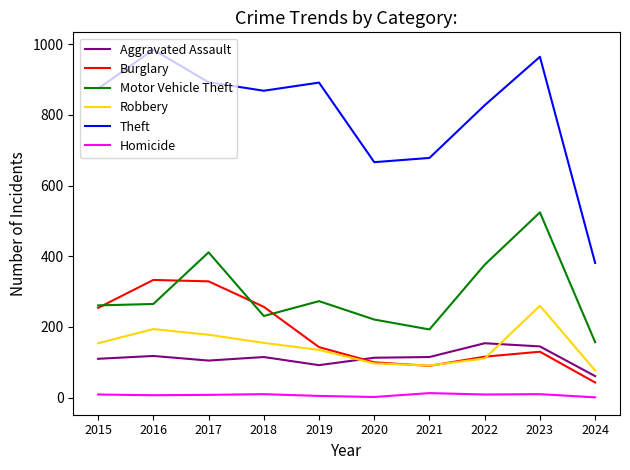

Rank the series by their maximum value, from highest to lowest.

Theft, Motor Vehicle Theft, Burglary, Robbery, Aggravated Assault, Homicide